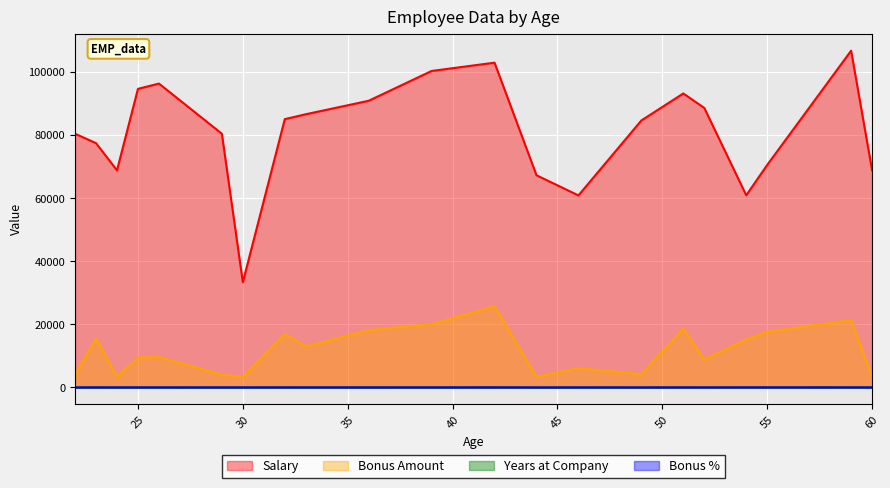

Is it true that Bonus % equals 17.4 at 42?

False